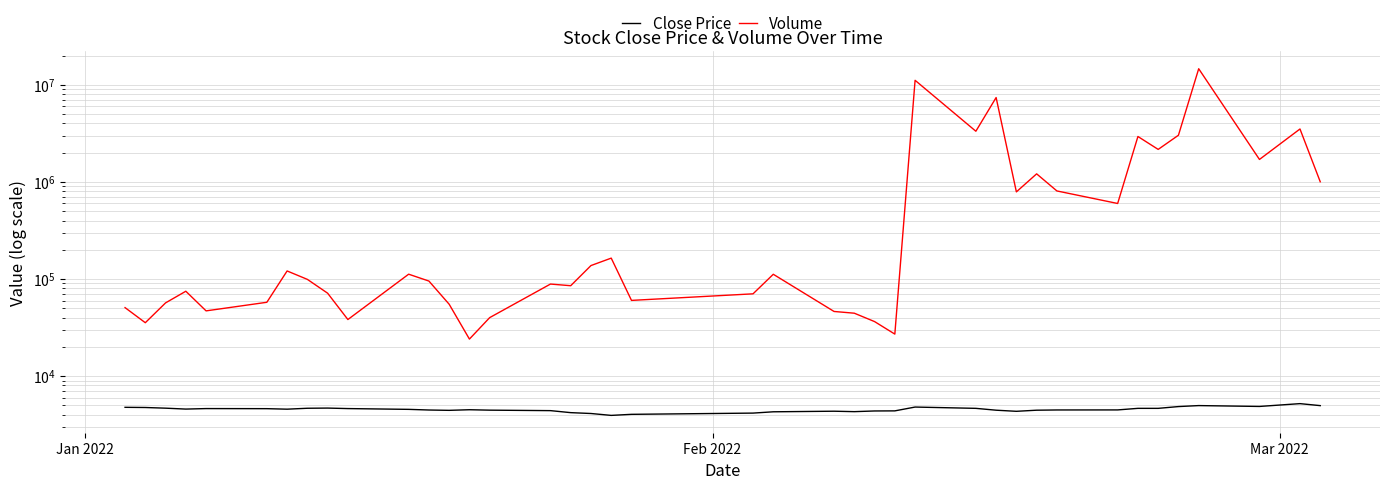

What is the value of the Close Price point at the 24th from the left?

4300